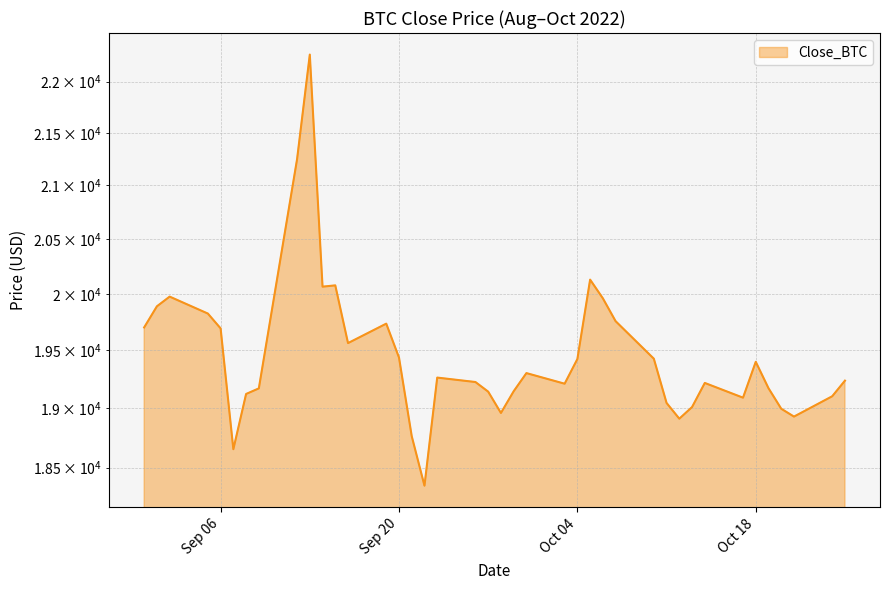

How many lines are shown in the chart?

1